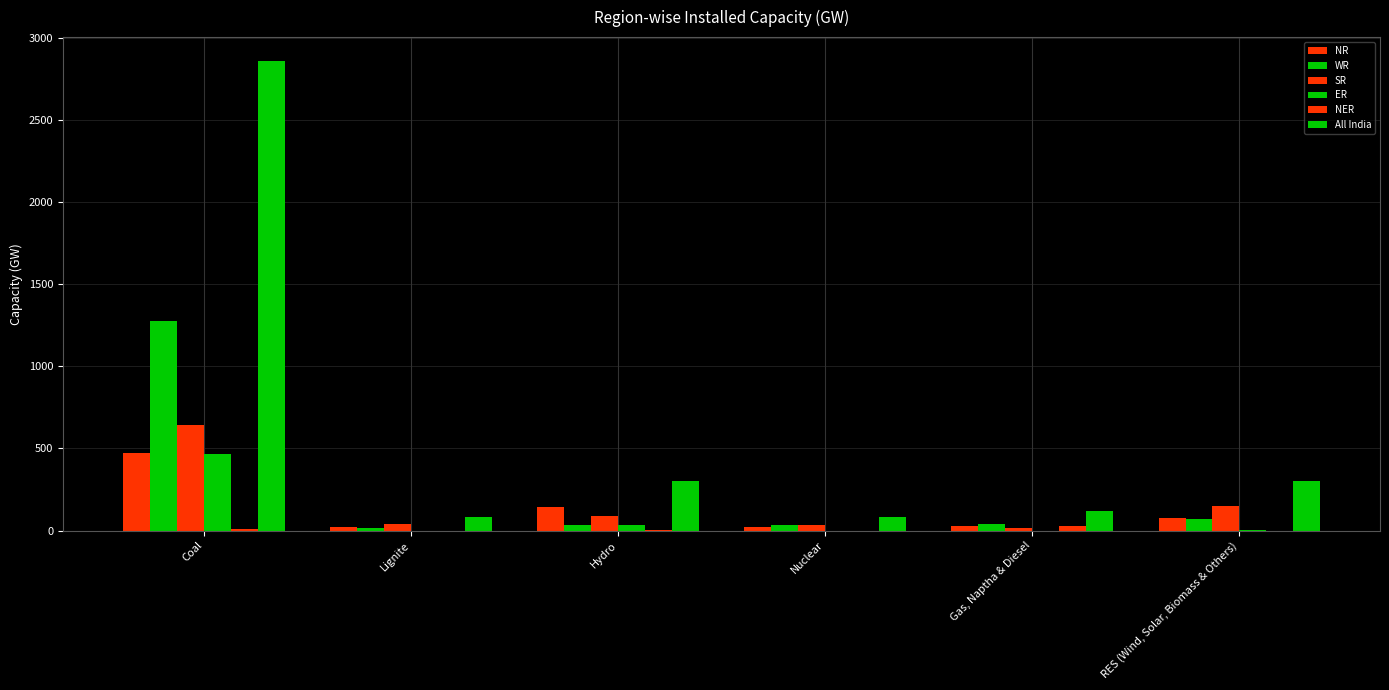

Count the number of data series in this chart.

6